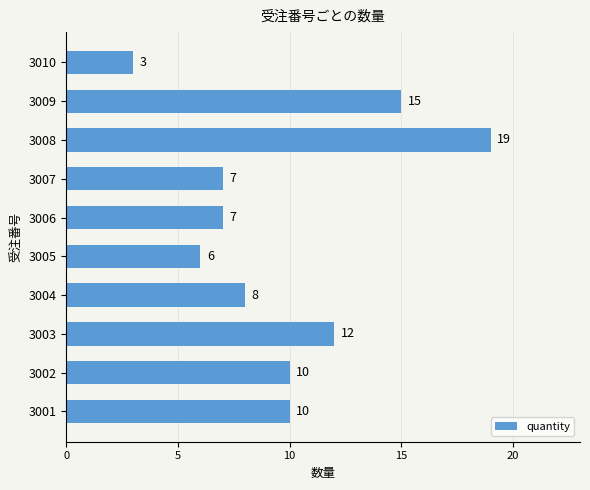

The value at 3003 is 12. True or false?

True